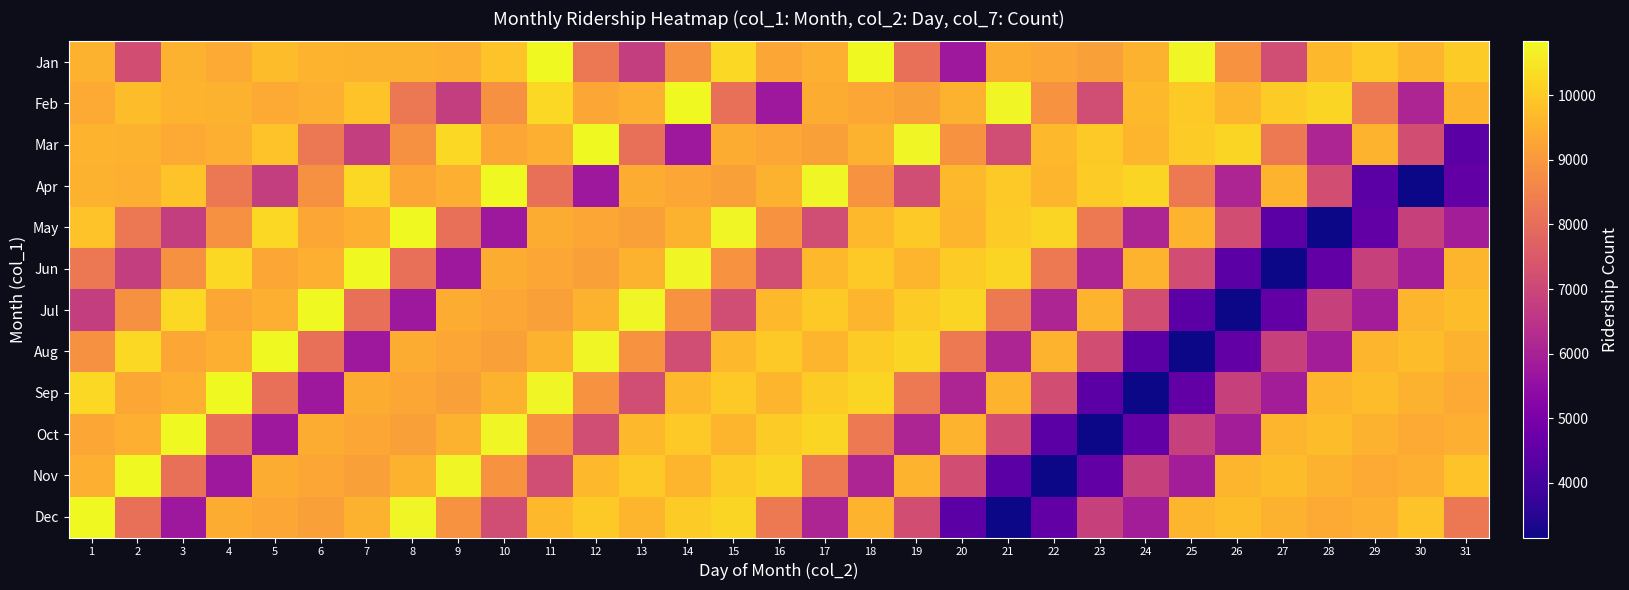

How many series are shown in this chart?

12